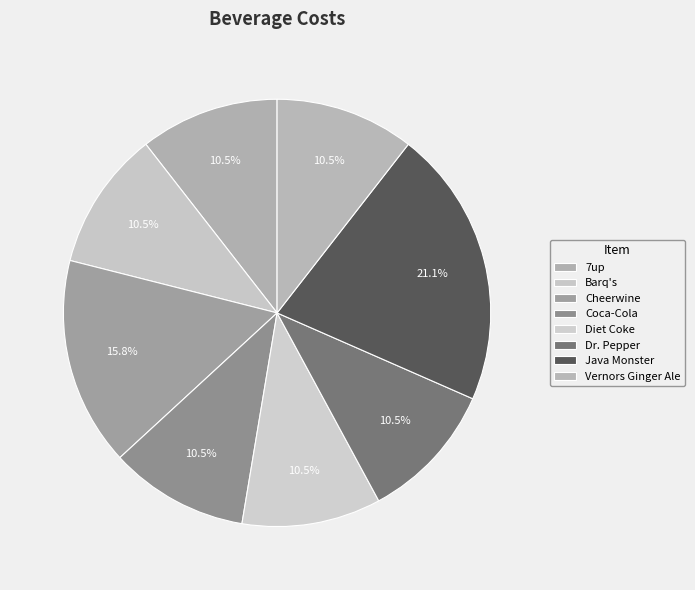

To the nearest percent, what is the average slice percentage?

12%